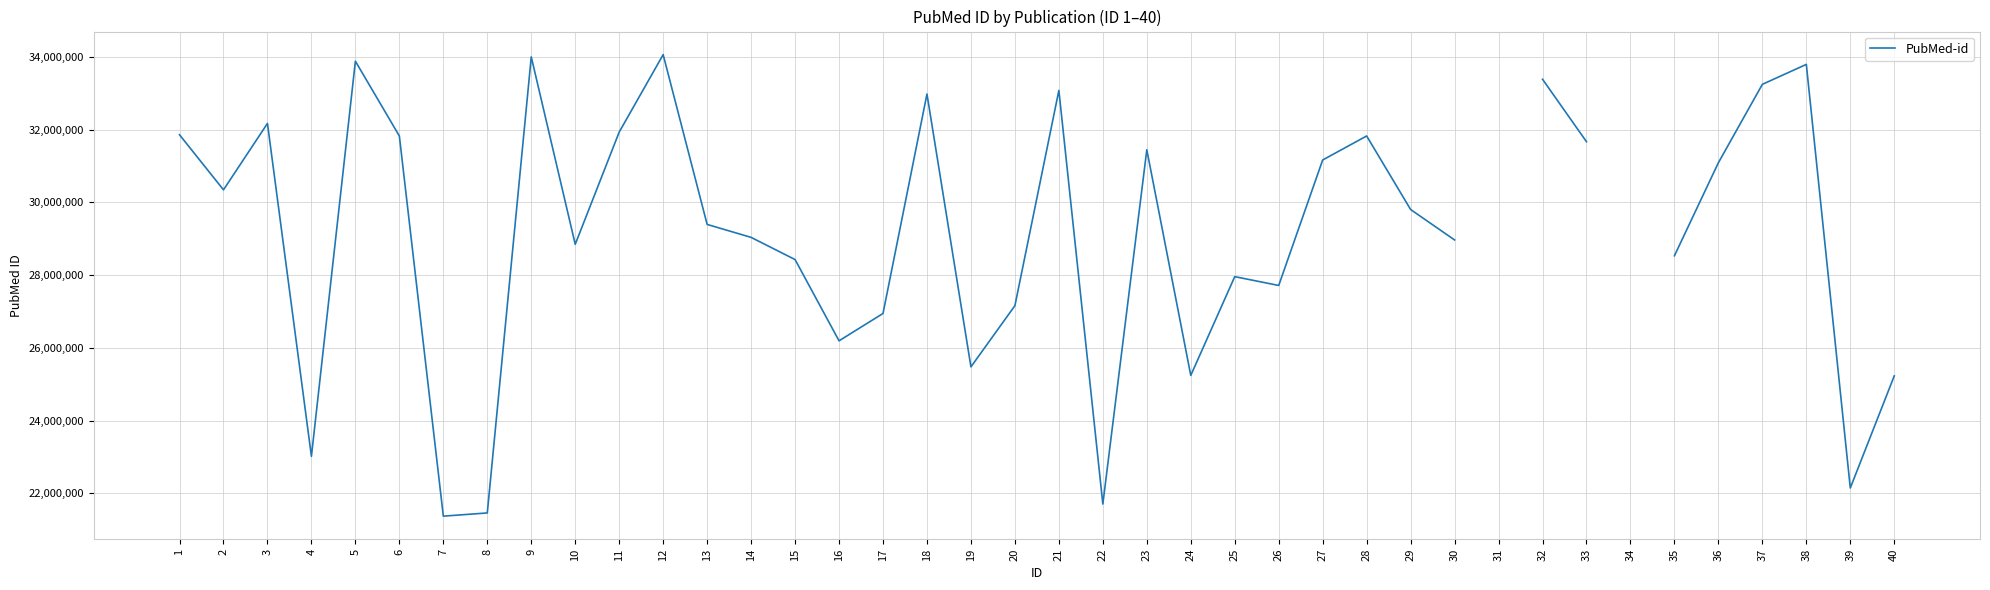

Where is the data nearest to the value 27719435?

26